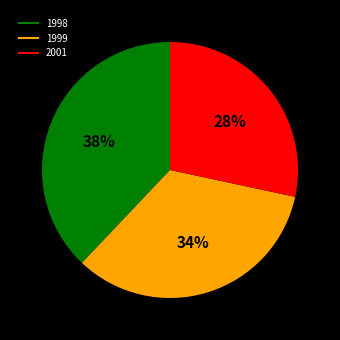

How many segments does this pie chart have?

3